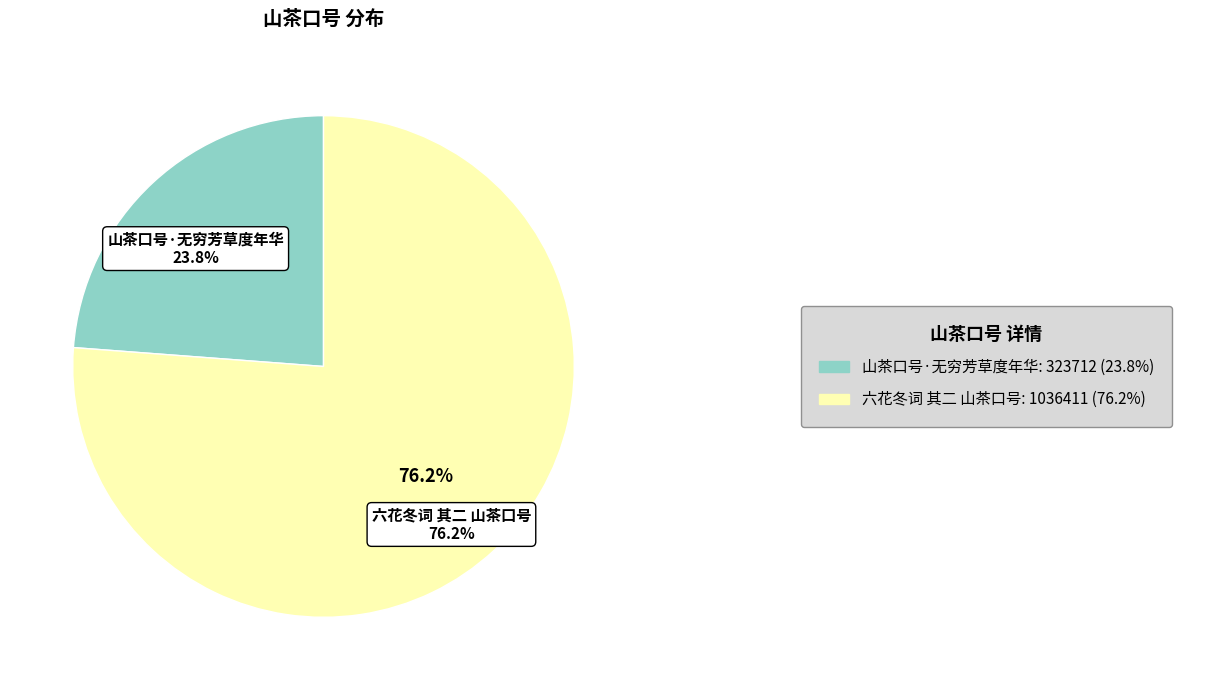

Approximately how many times larger is the value at 山茶口号·无穷芳草度年华 compared to 六花冬词 其二 山茶口号?

0.3